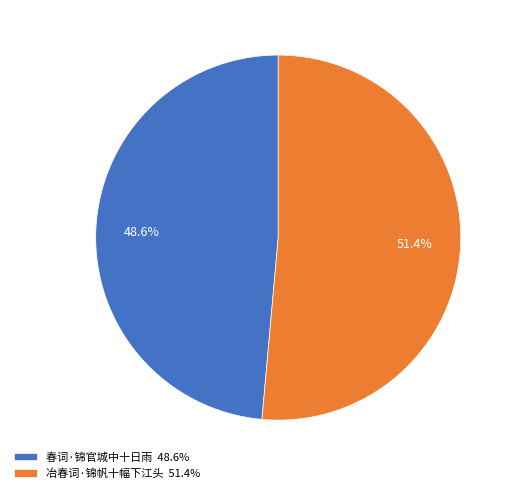

To the nearest percent, what is the difference between the largest and smallest slice percentages?

3%